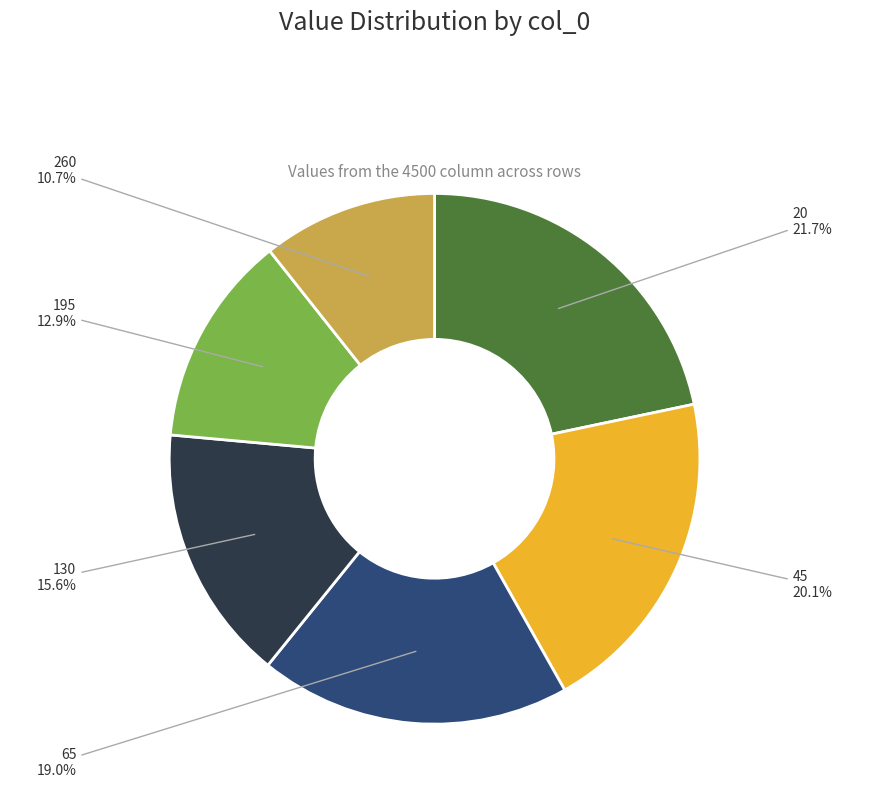

What is the largest slice in the pie chart?

20